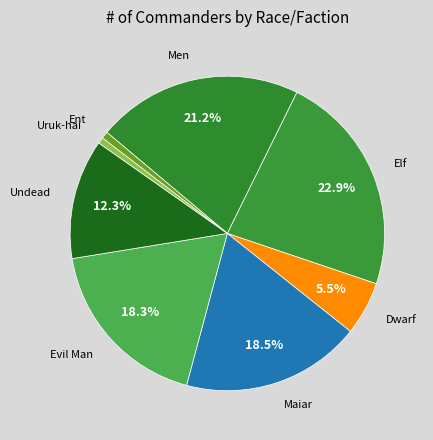

To the nearest percent, what is the difference between the Dwarf and Men slice percentages?

16%